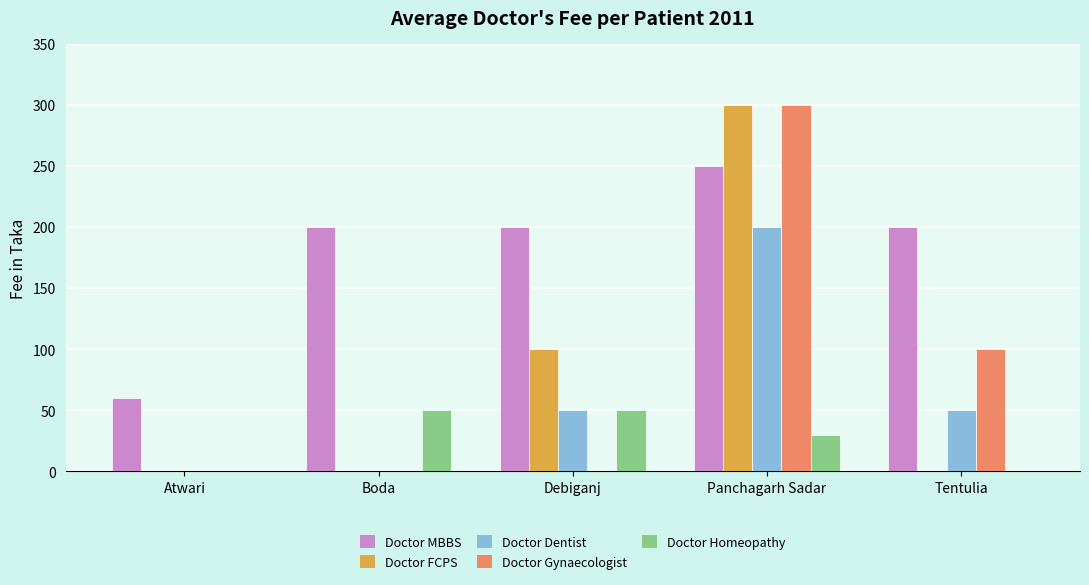

Reading left to right, what are all the values shown in this chart?

Doctor MBBS: Atwari=60	Boda=200	Debiganj=200	Panchagarh Sadar=250	Tentulia=200
Doctor FCPS: Atwari=0	Boda=0	Debiganj=100	Panchagarh Sadar=300	Tentulia=0
Doctor Dentist: Atwari=0	Boda=0	Debiganj=50	Panchagarh Sadar=200	Tentulia=50
Doctor Gynaecologist: Atwari=0	Boda=0	Debiganj=0	Panchagarh Sadar=300	Tentulia=100
Doctor Homeopathy: Atwari=0	Boda=50	Debiganj=50	Panchagarh Sadar=30	Tentulia=0